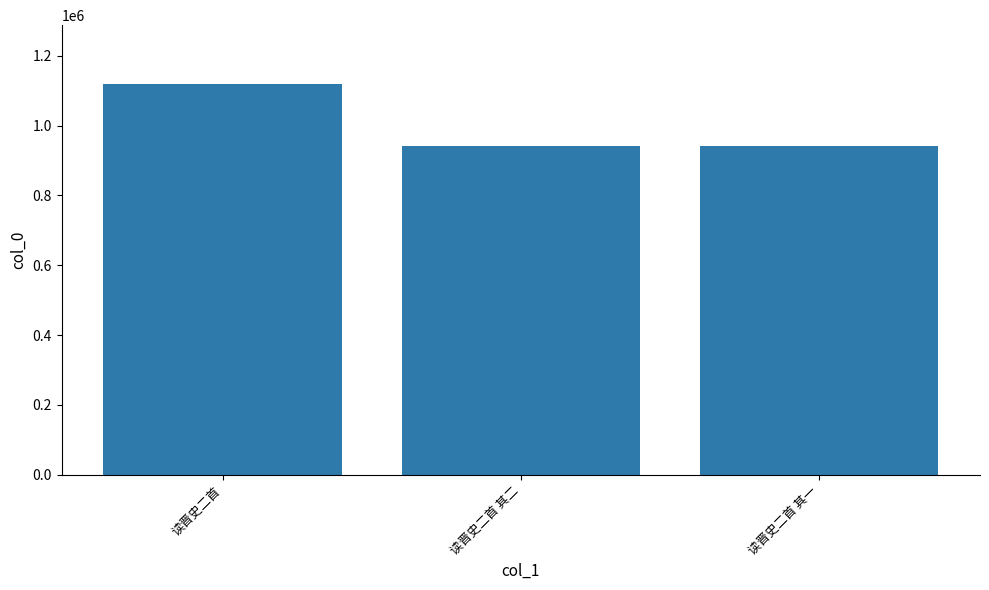

The value at 读晋史二首 is 502590. True or false?

False